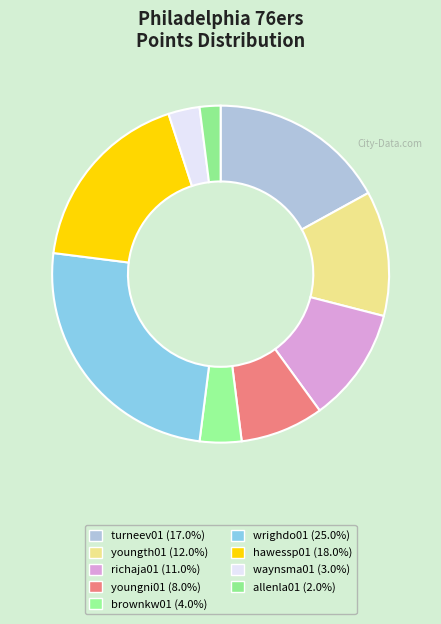

Rank the categories by value from highest to lowest.

wrighdo01, hawessp01, turneev01, youngth01, richaja01, youngni01, brownkw01, waynsma01, allenla01